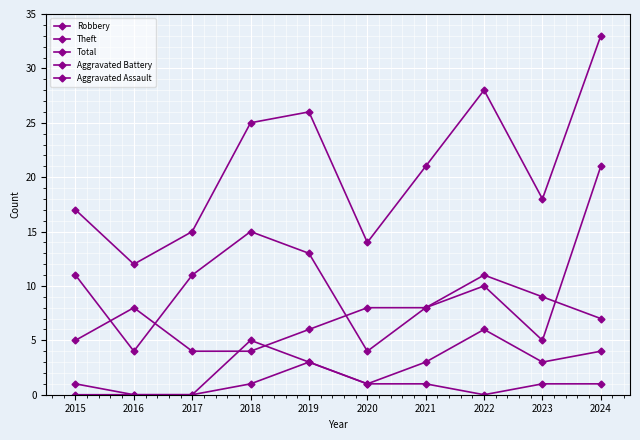

Which has a higher value, 2021 or 2022?

2022